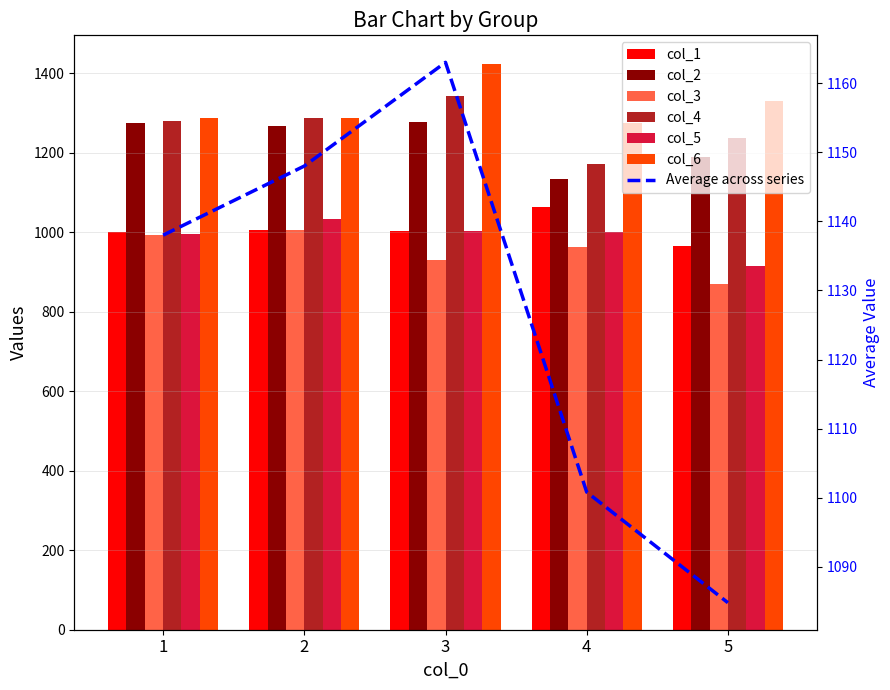

What are all the series names shown in the legend?

col_1, col_2, col_3, col_4, col_5, col_6